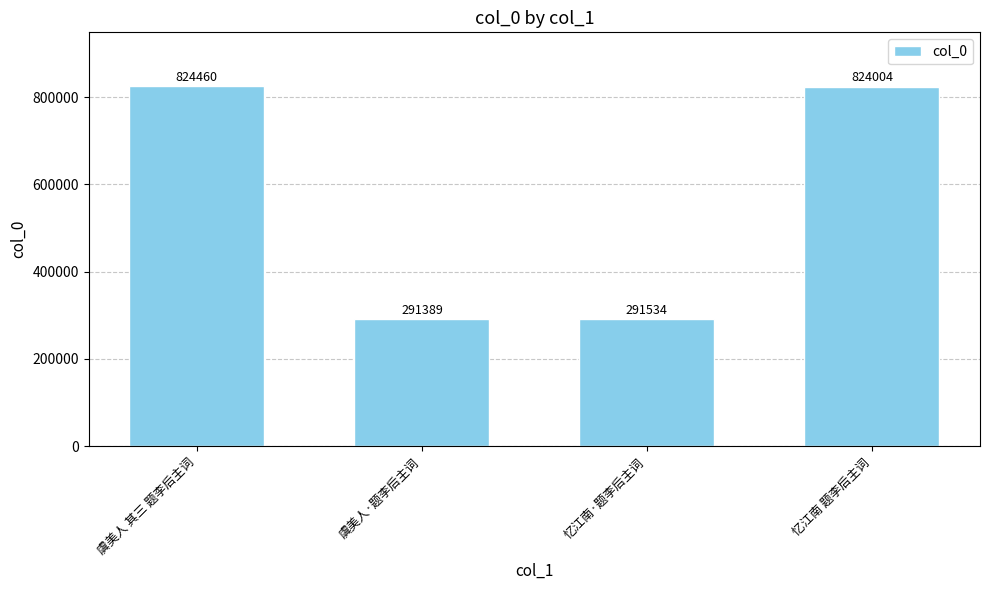

Does the chart contain any negative values?

No